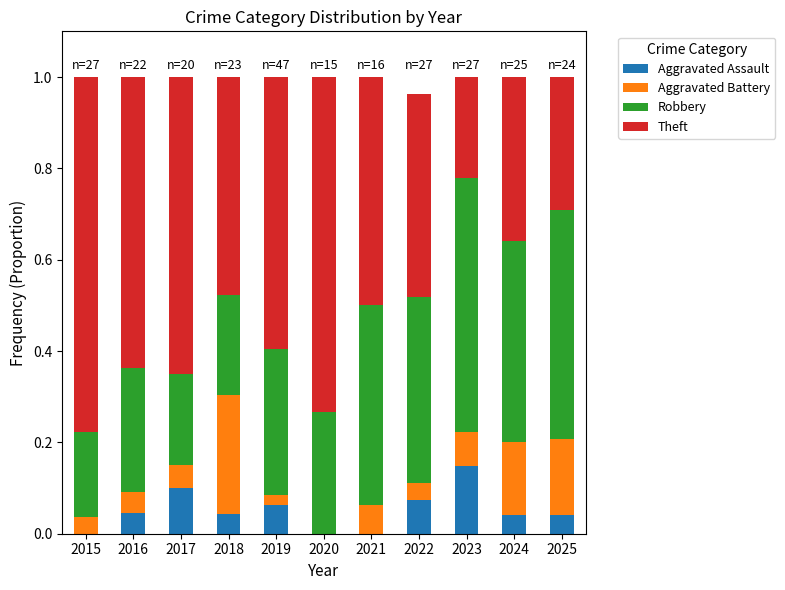

Are the bars grouped side by side (vs. stacked)?

No